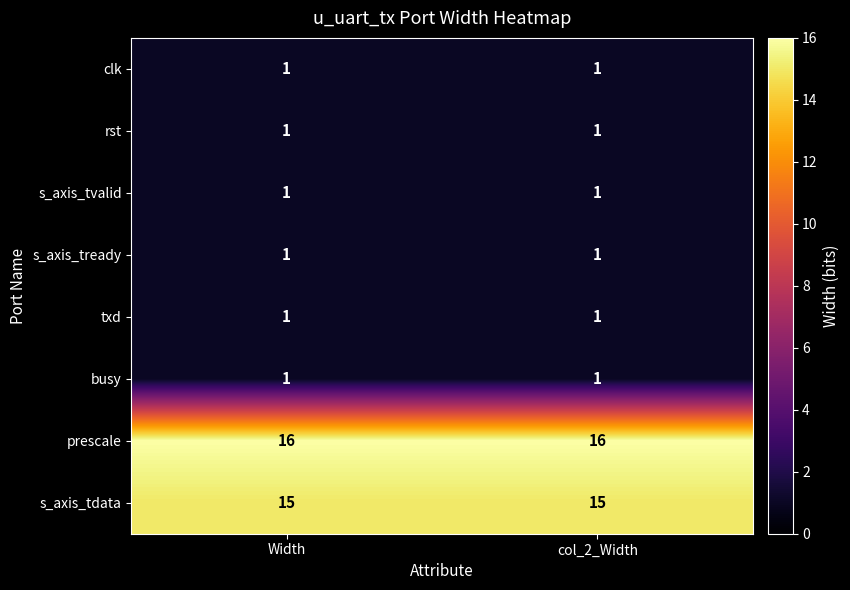

The busy series shows 1 at col_2_Width. True or false?

True